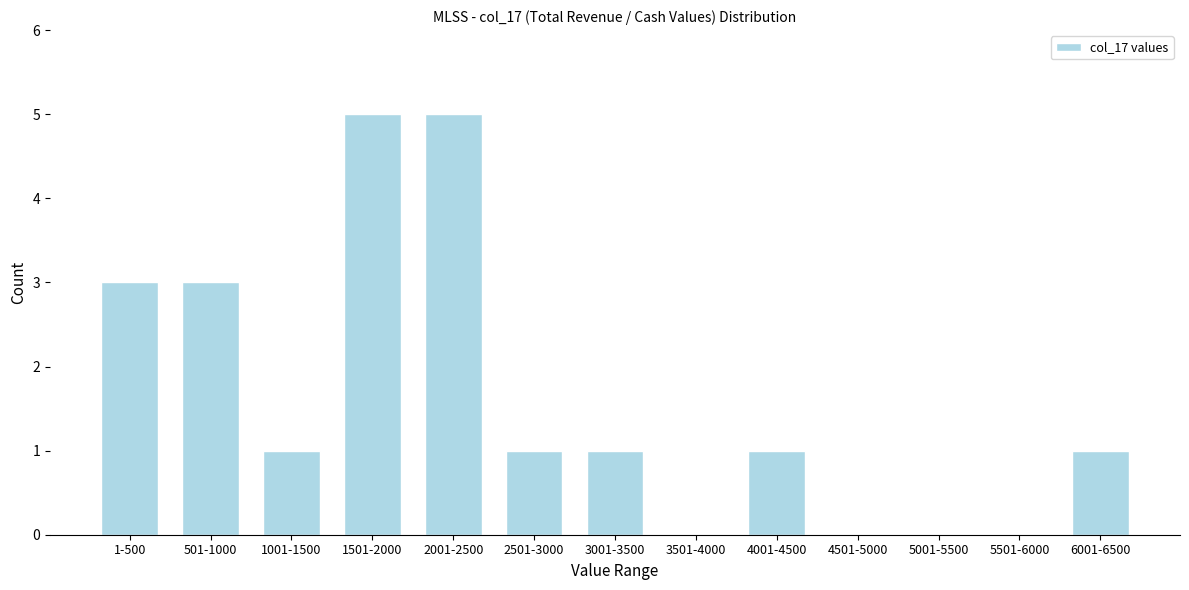

Reading left to right, what are all the values shown in this chart?

1-500=3	501-1000=3	1001-1500=1	1501-2000=5	2001-2500=5	2501-3000=1	3001-3500=1	3501-4000=0	4001-4500=1	4501-5000=0	5001-5500=0	5501-6000=0	6001-6500=1